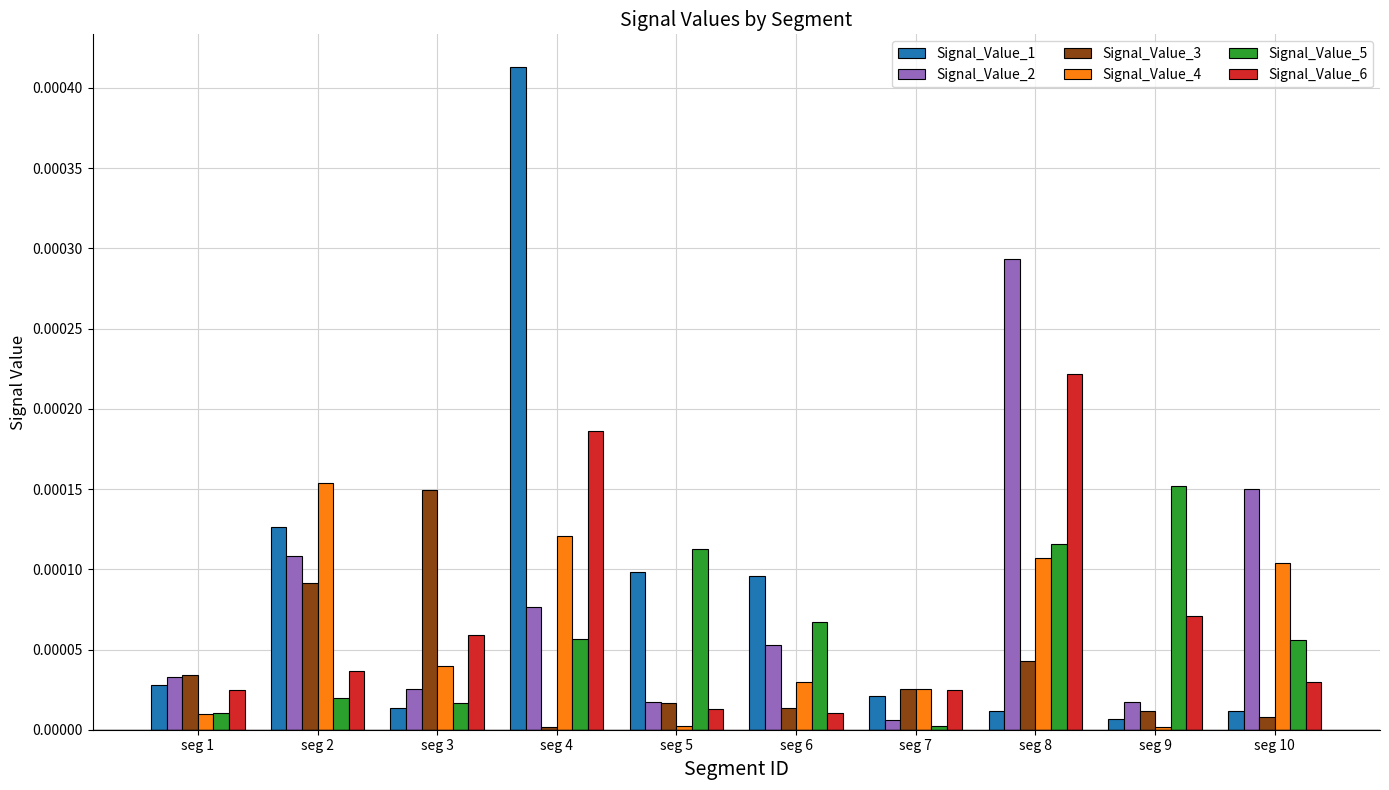

Between seg 2 and seg 8, which series saw the biggest shift?

Signal_Value_6